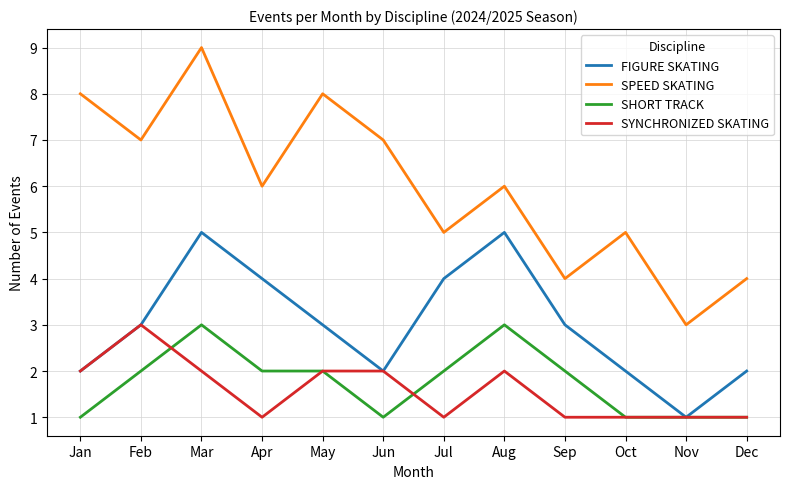

Read the SPEED SKATING value at Jun.

7